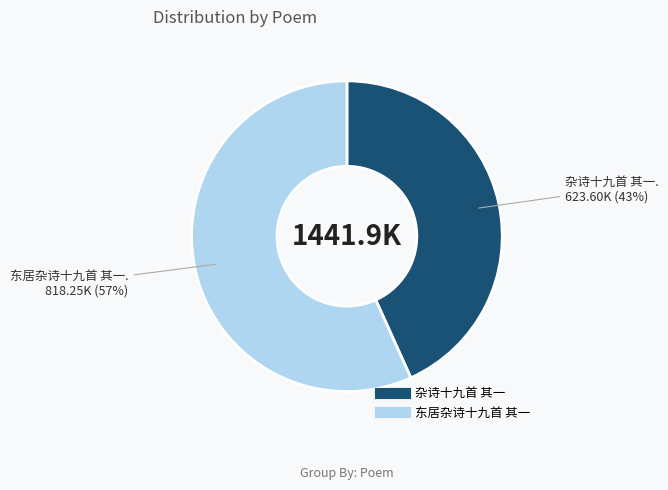

Does 杂诗十九首 其一 account for over 50% of the chart?

No